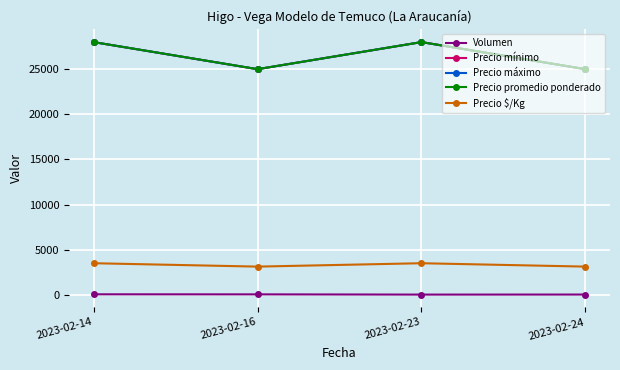

What is the average value of the Precio $/Kg series?

3312